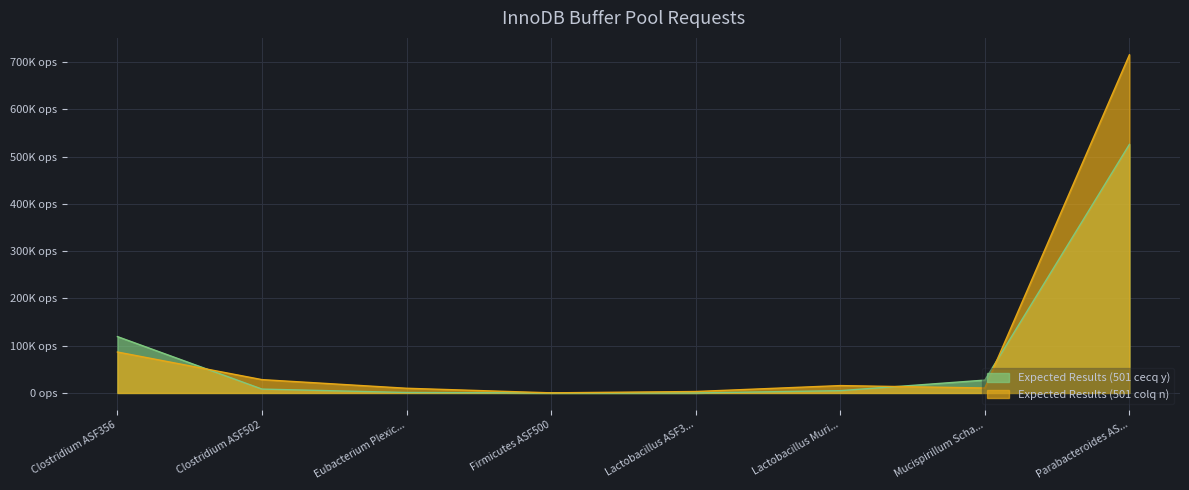

What is the label of the 4th point from the left?

Firmicutes ASF500